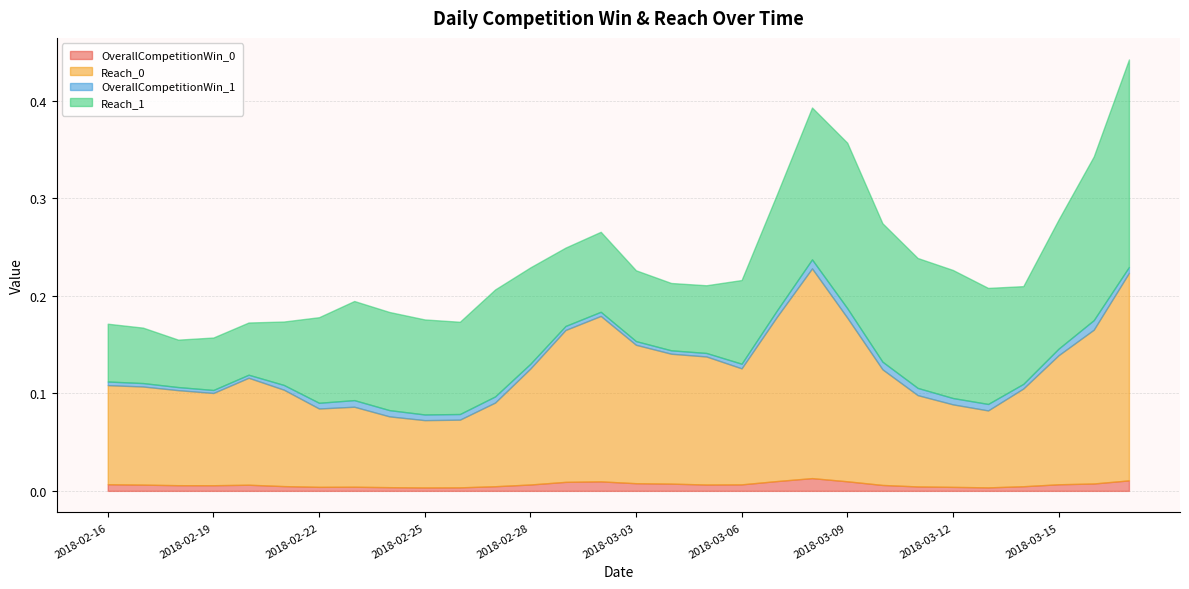

Between 2018-03-05 and 2018-03-09, which is larger?

2018-03-09